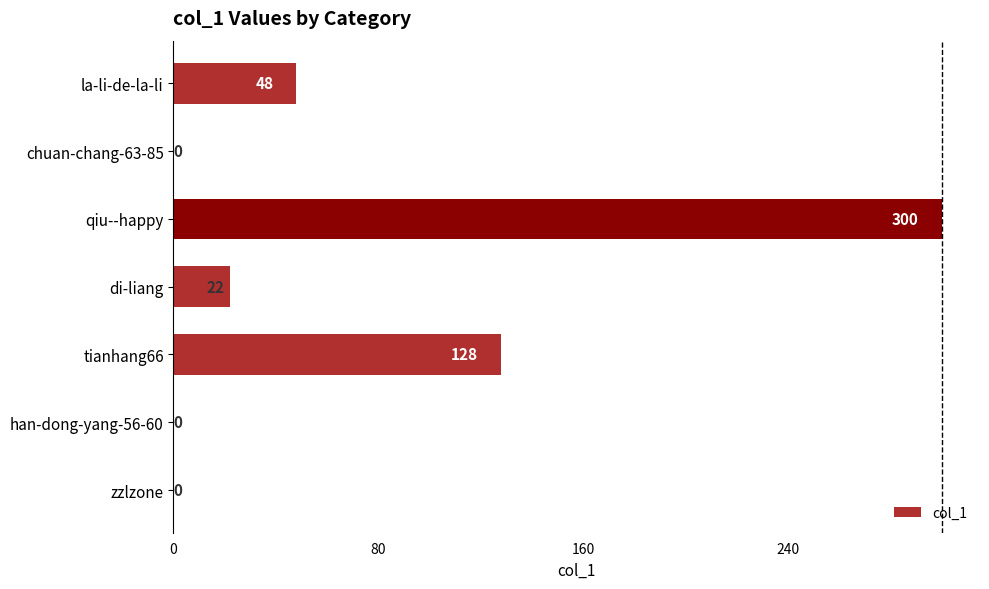

Approximately how many times larger is the value at tianhang66 compared to di-liang?

5.8